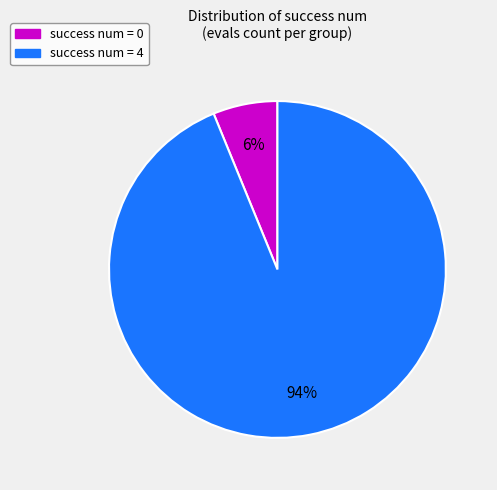

Does any single category account for the majority?

Yes